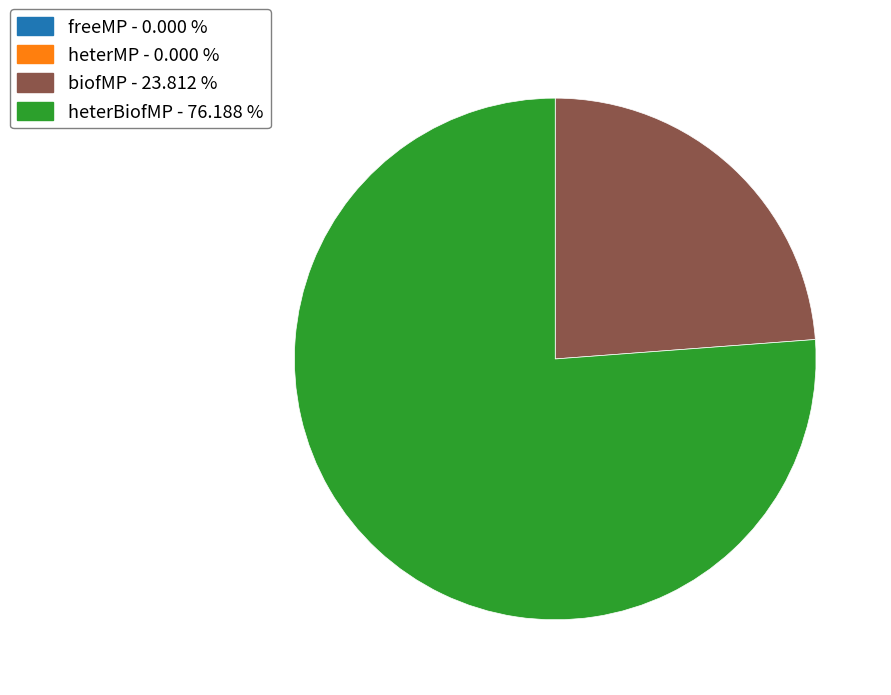

What is the majority slice?

heterBiofMP